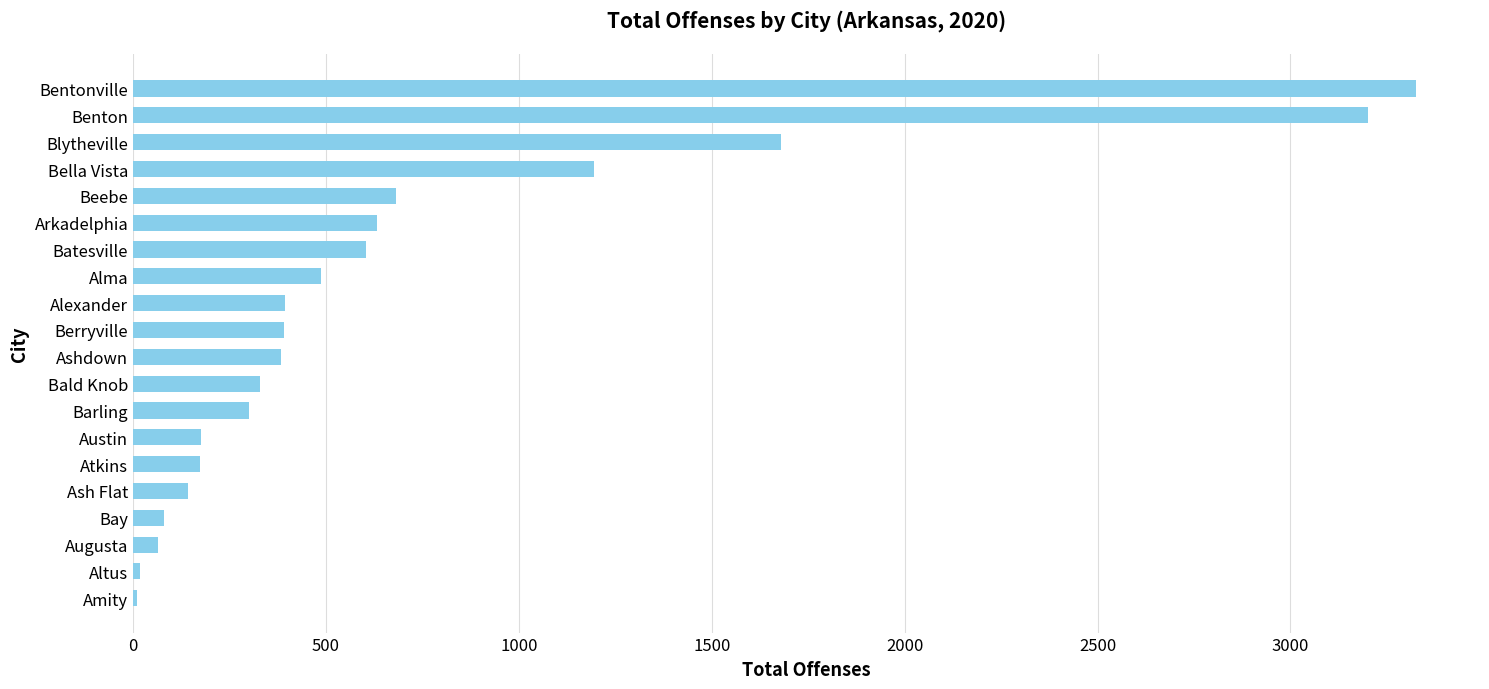

The chart shows a value of 512 at Ashdown. True or false?

False